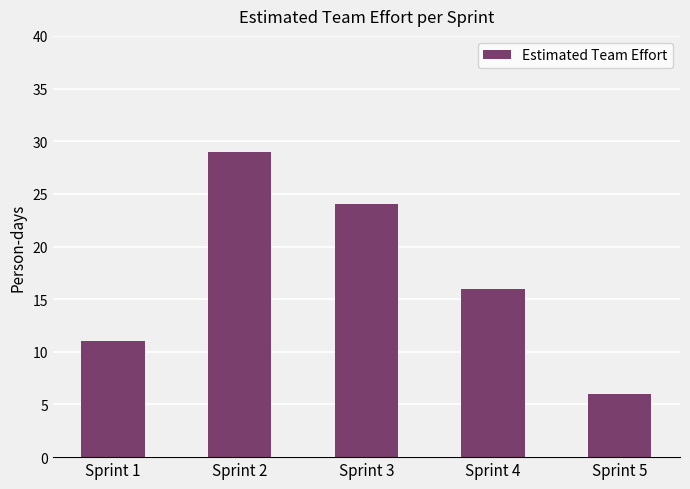

True or false: the data shows 44 at Sprint 2.

False